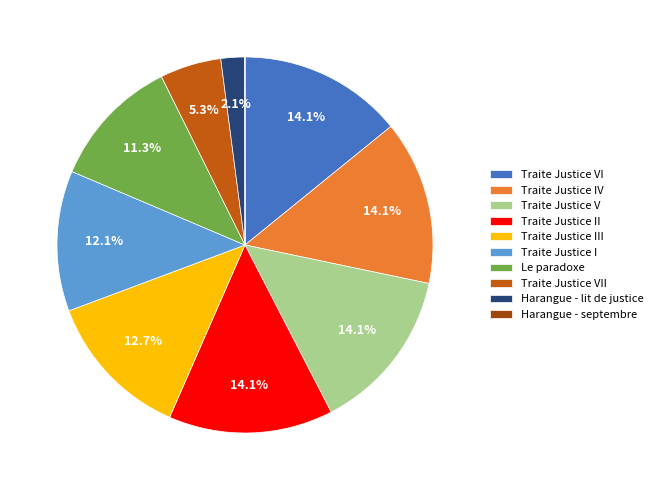

To the nearest percent, what is the difference between the largest and smallest slice percentages?

14%